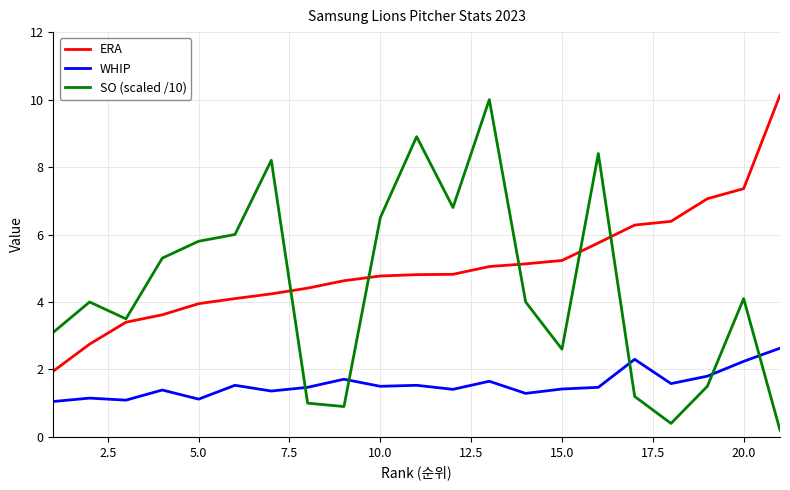

Which series has the largest total across all categories?

ERA